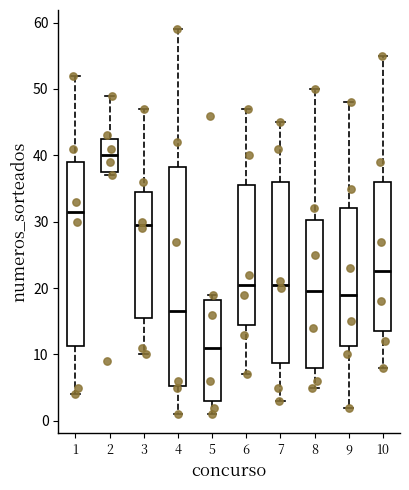

Reading left to right, transcribe this box plot: for each box, give where its median line is, the range the box spans, and where its two whiskers end, as read against the y-axis. The values are not printed on the chart, so give them approximately, as read against the axis.

1: median 32, box 11 to 39, whiskers 4 to 52
2: median 40, box 38 to 43, whiskers 37 to 49
3: median 30, box 16 to 35, whiskers 10 to 47
4: median 17, box 5 to 38, whiskers 1 to 59
5: median 11, box 3 to 18, whiskers 1 to 19
6: median 21, box 15 to 36, whiskers 7 to 47
7: median 21, box 9 to 36, whiskers 3 to 45
8: median 20, box 8 to 30, whiskers 5 to 50
9: median 19, box 11 to 32, whiskers 2 to 48
10: median 23, box 14 to 36, whiskers 8 to 55